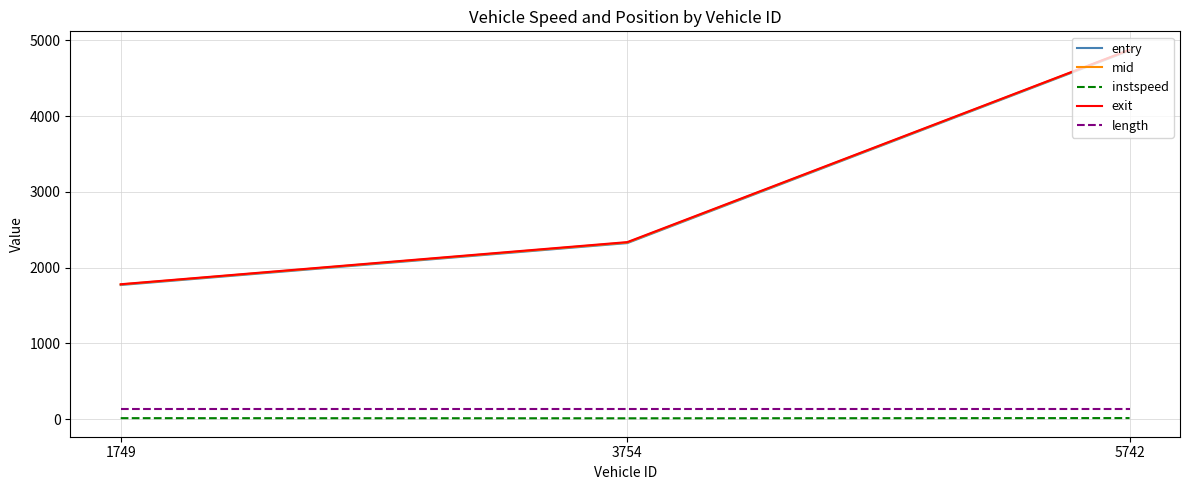

At which category is the sum across all series the highest?

5742